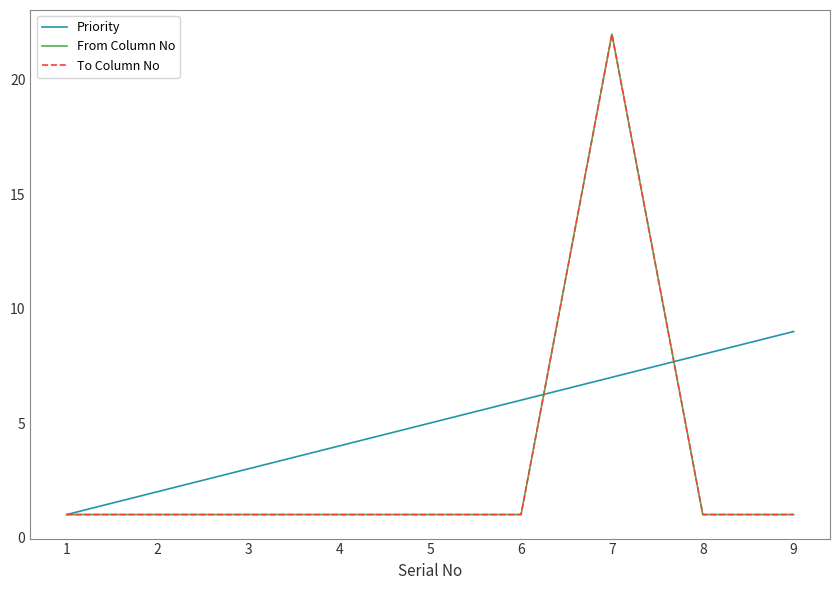

Reading left to right, transcribe all the data shown in this chart.

Priority: 1=1	2=2	3=3	4=4	5=5	6=6	7=7	8=8	9=9
From Column No: 1=1	2=1	3=1	4=1	5=1	6=1	7=22	8=1	9=1
To Column No: 1=1	2=1	3=1	4=1	5=1	6=1	7=22	8=1	9=1